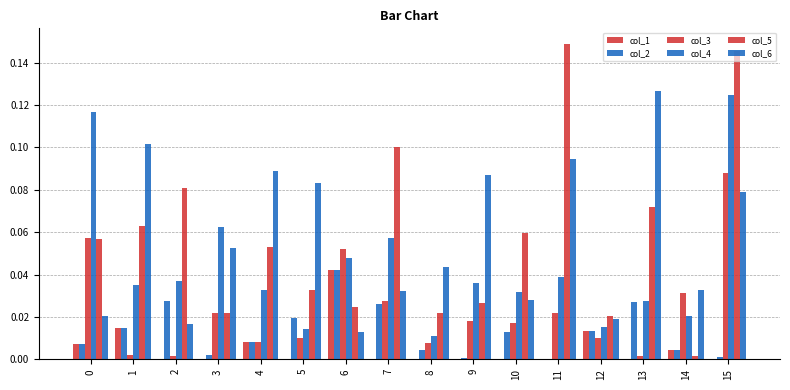

How many groups of bars are there?

16